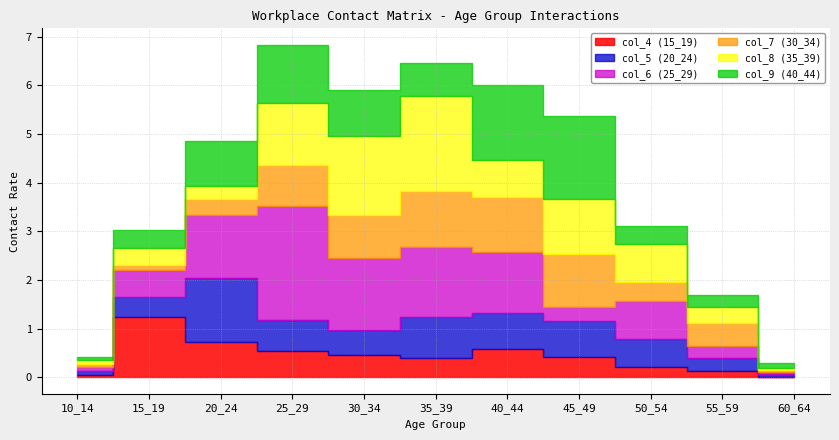

What are all the series names shown in the legend?

col_4 (15_19), col_5 (20_24), col_6 (25_29), col_7 (30_34), col_8 (35_39), col_9 (40_44)